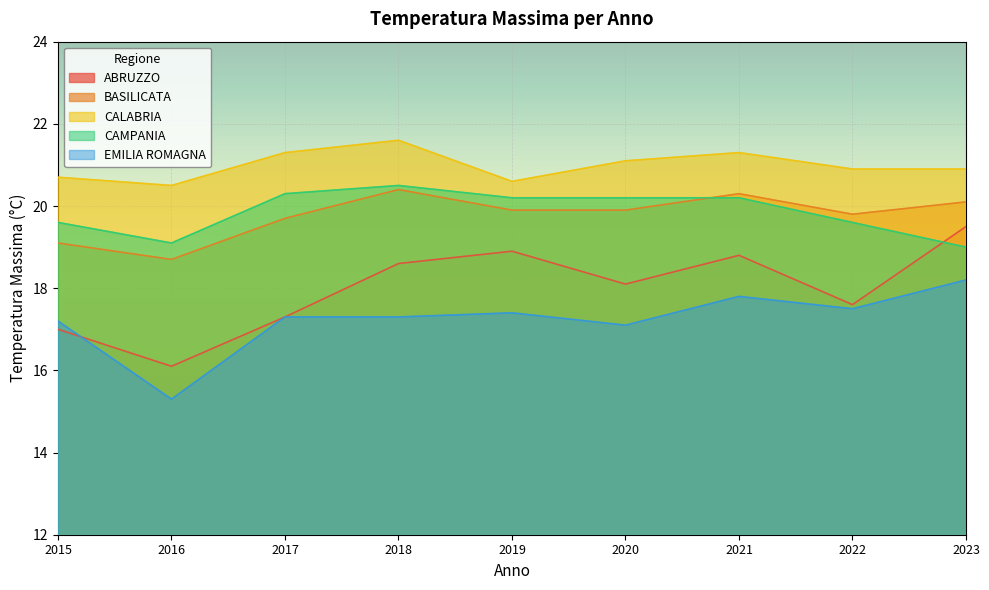

How many data points does each series have?

9